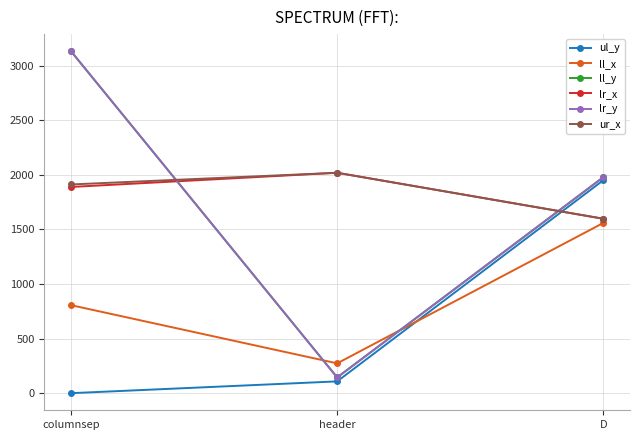

Which category has the lowest value across all series?

columnsep